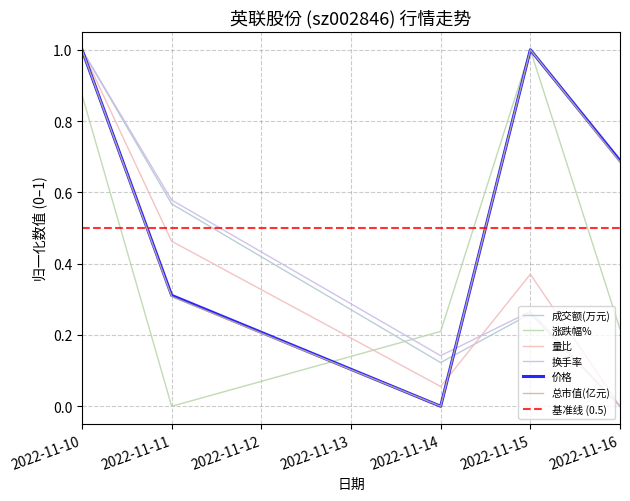

Is it true that 价格 equals 0.7 at 2022-11-16?

True